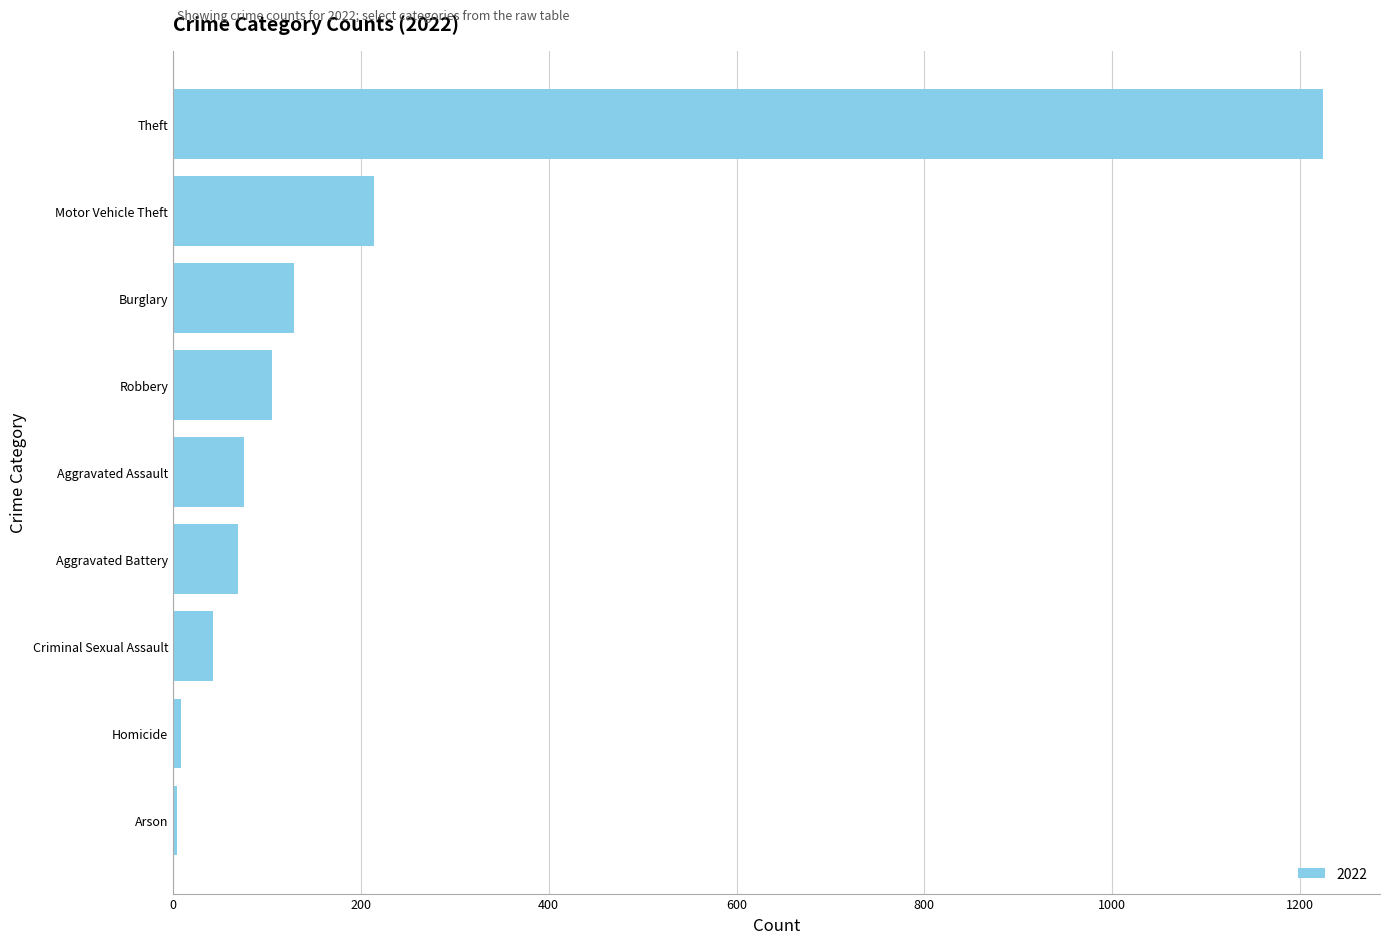

How many bars are there in total?

9